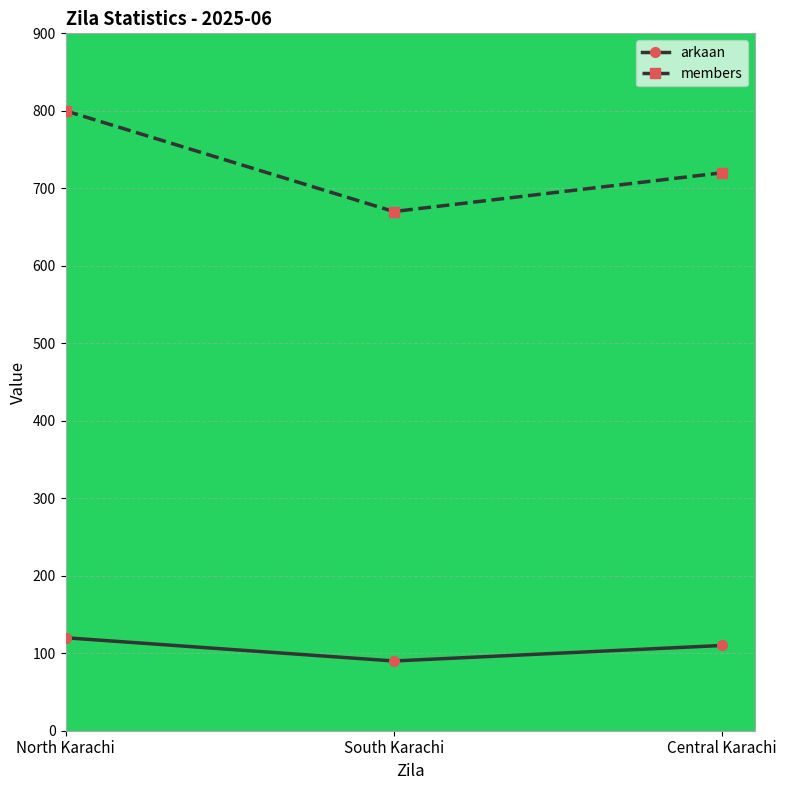

Which category has the lowest value in the arkaan series?

South Karachi